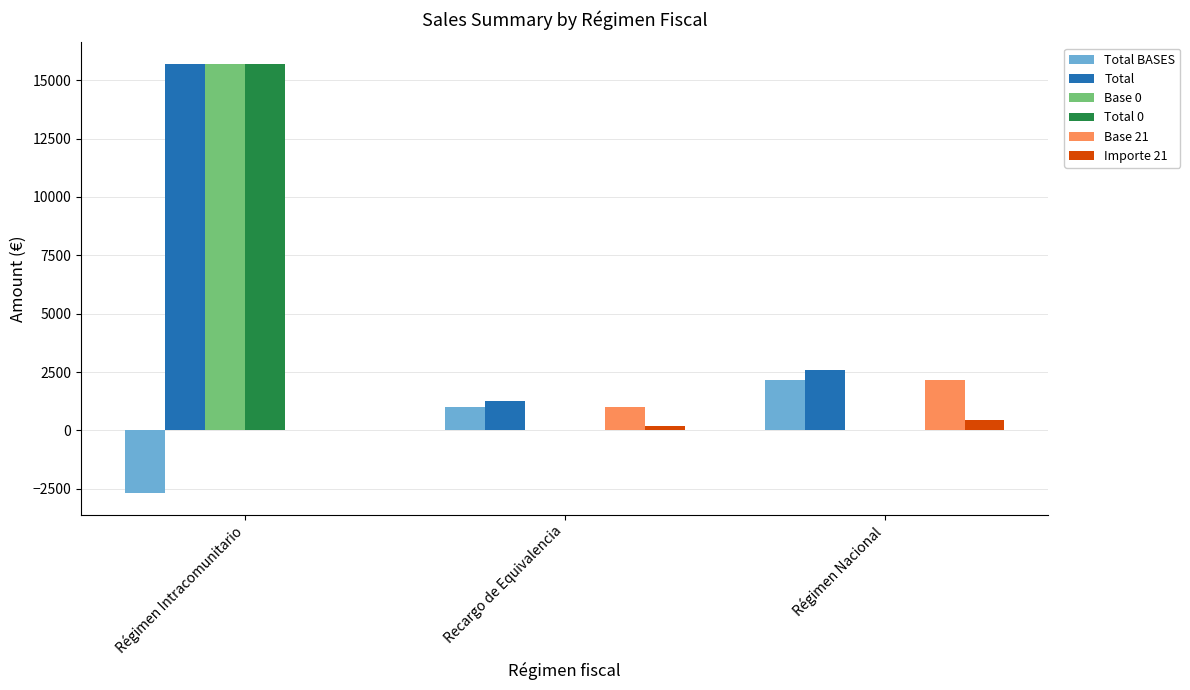

Is it true that Base 21 equals 1006.7 at Recargo de Equivalencia?

True